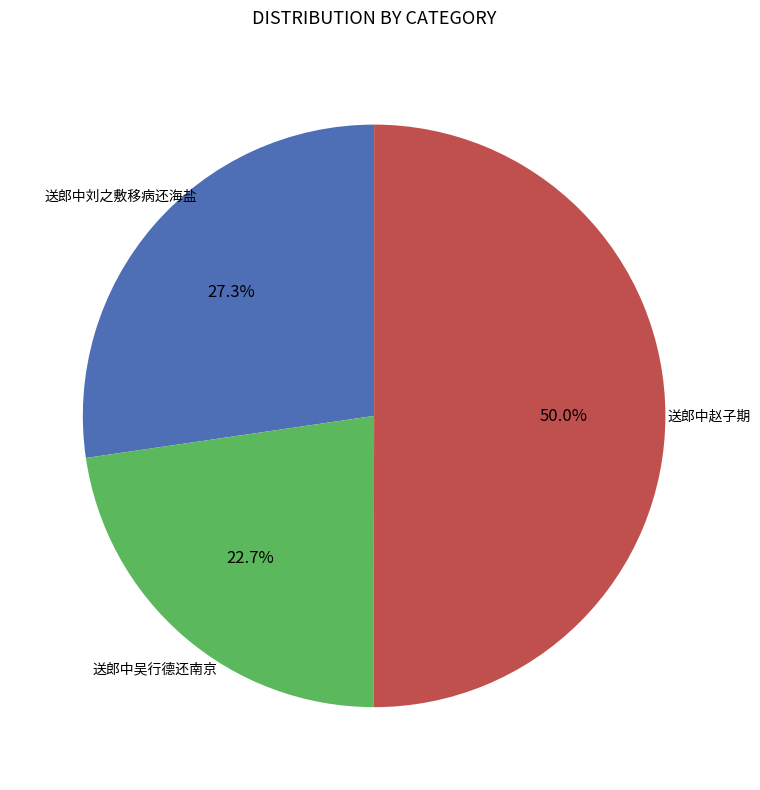

Does any single category account for the majority?

Yes